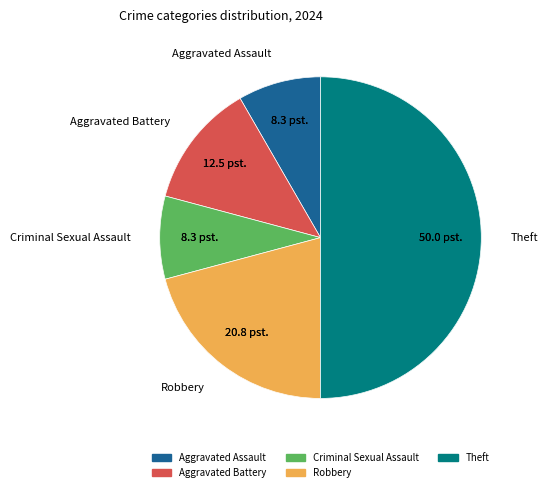

How many slices are in this pie chart?

6